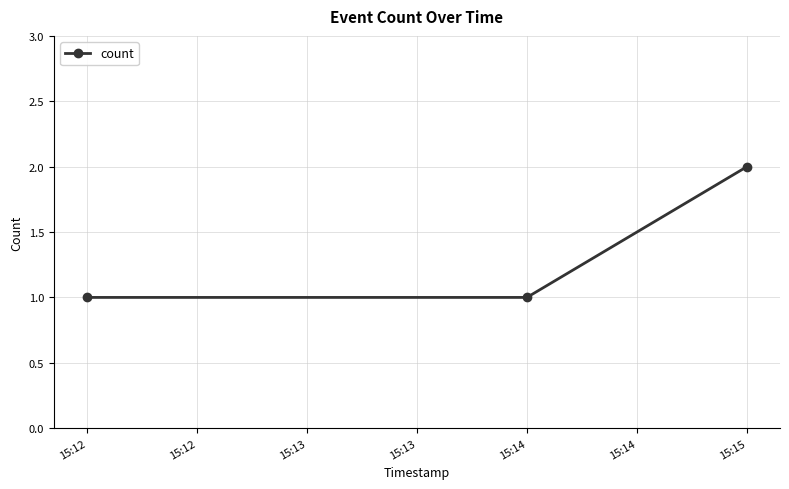

How many values are between 1 and 2?

3